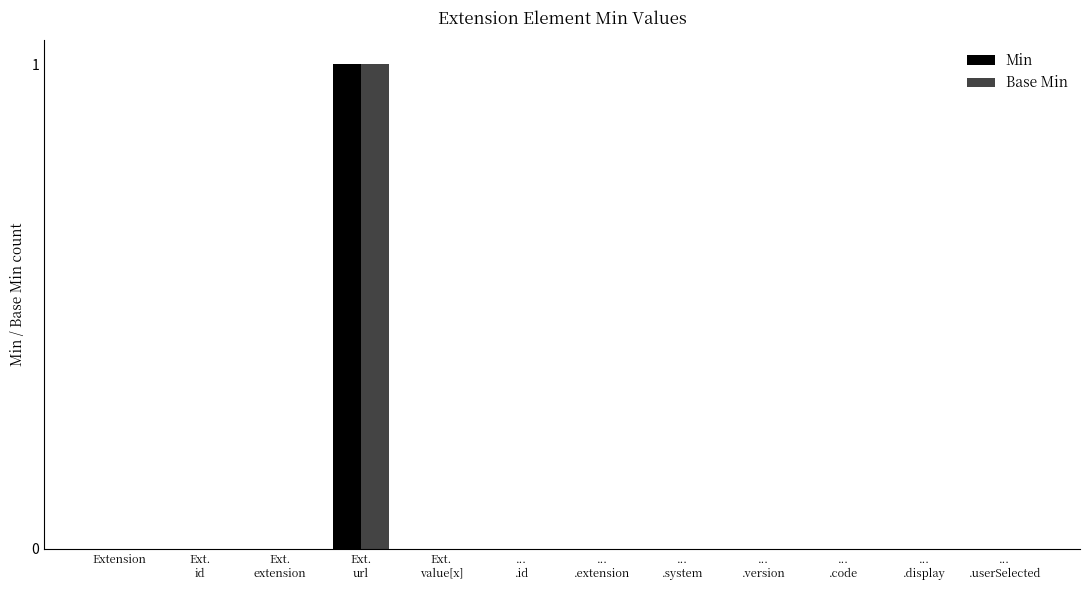

True or false: Min has a value of 0 at Extension.

True